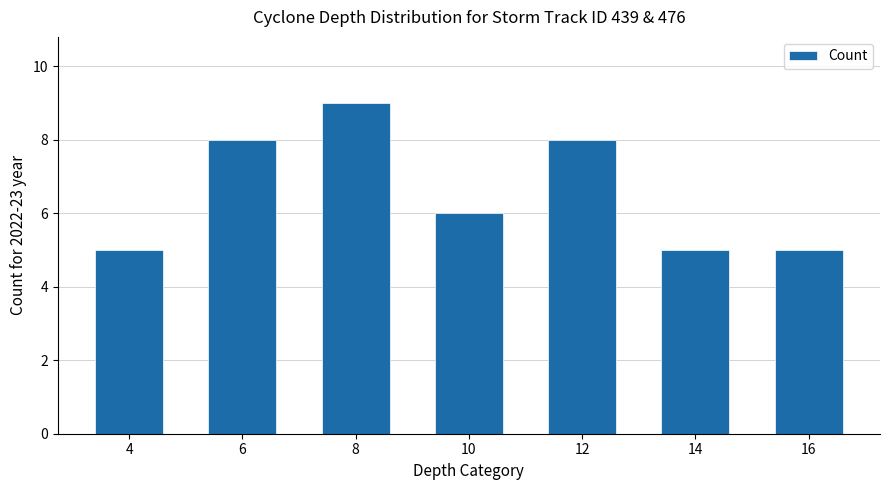

Which category has the highest value across all series?

8